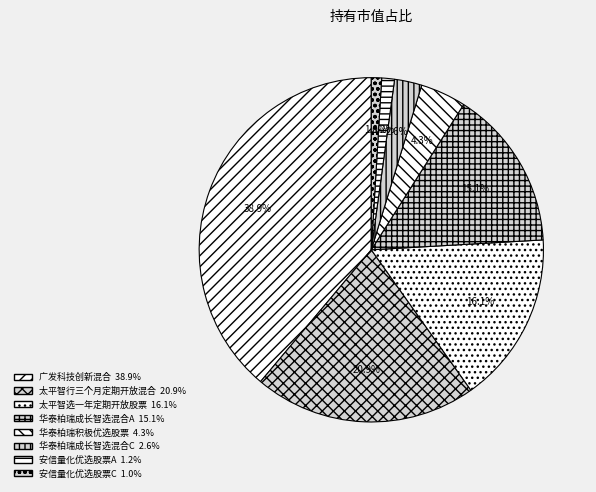

To the nearest percent, what is the combined percentage of 广发科技创新混合 and 安信量化优选股票A?

40%